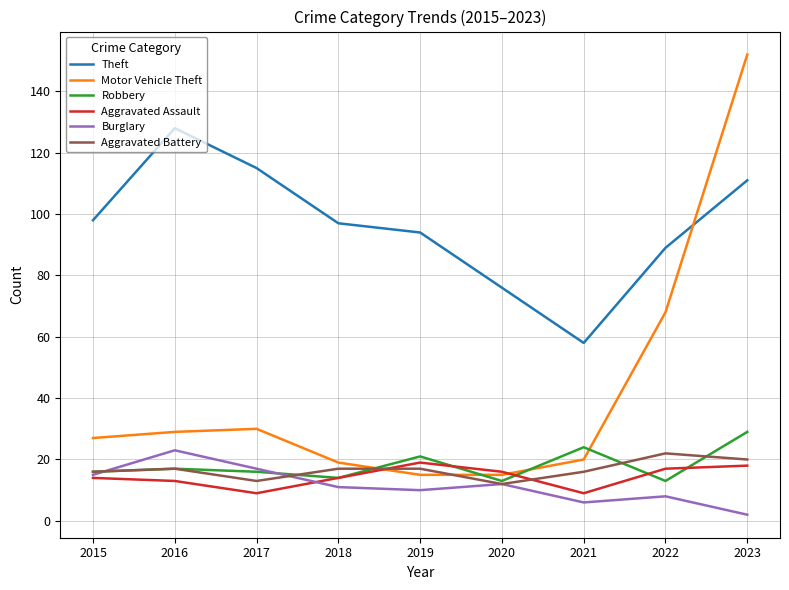

The Robbery series shows 23 at 2020. True or false?

False